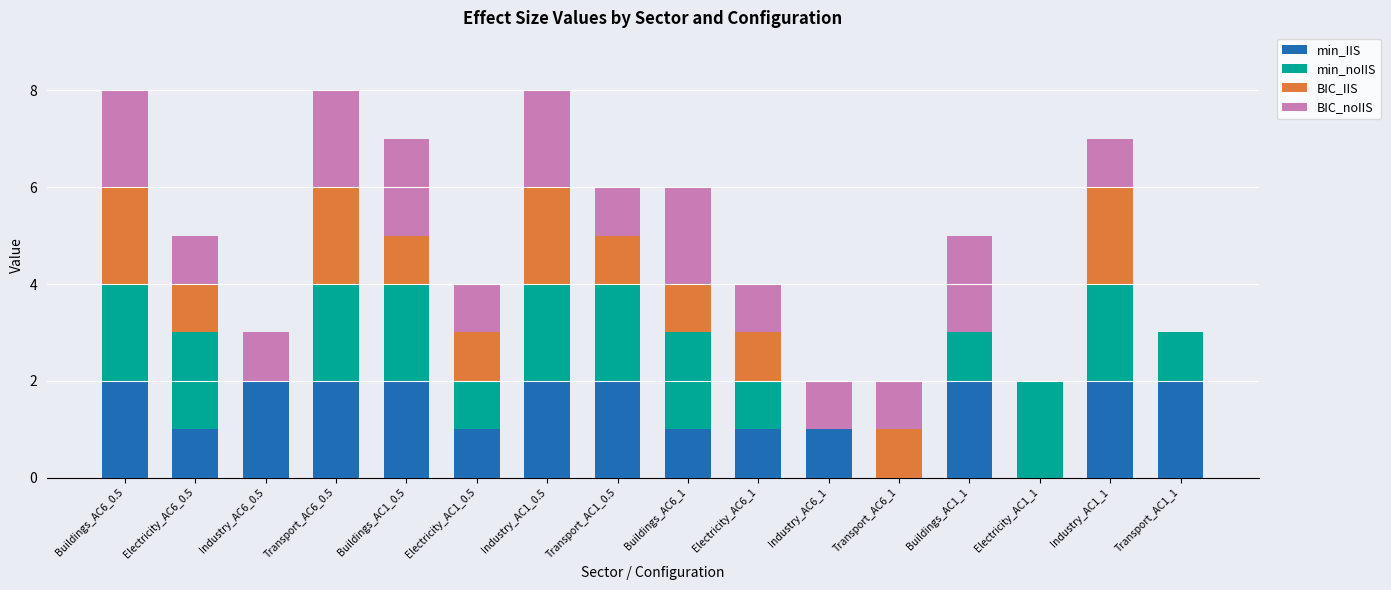

What is the total value across all series at Electricity_AC6_0.5?

5